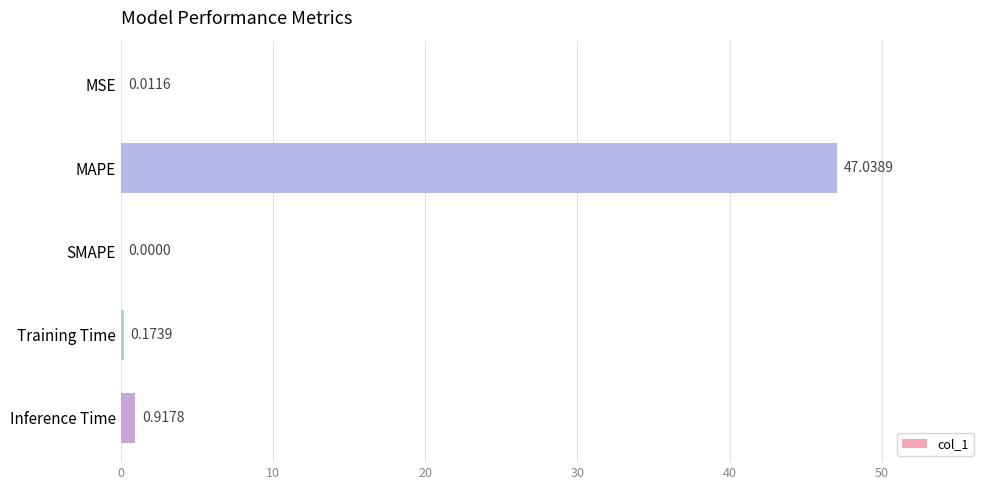

What is the change in value from SMAPE to Training Time?

+0.2